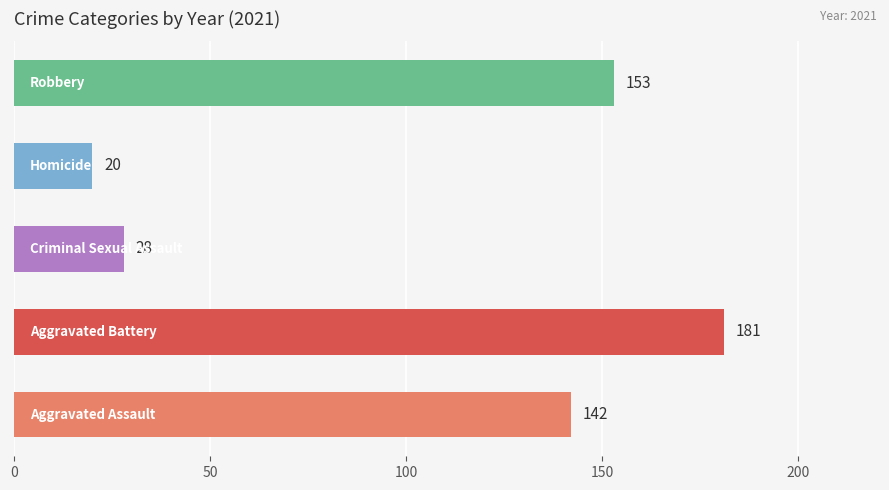

Does the chart contain stacked bars?

No